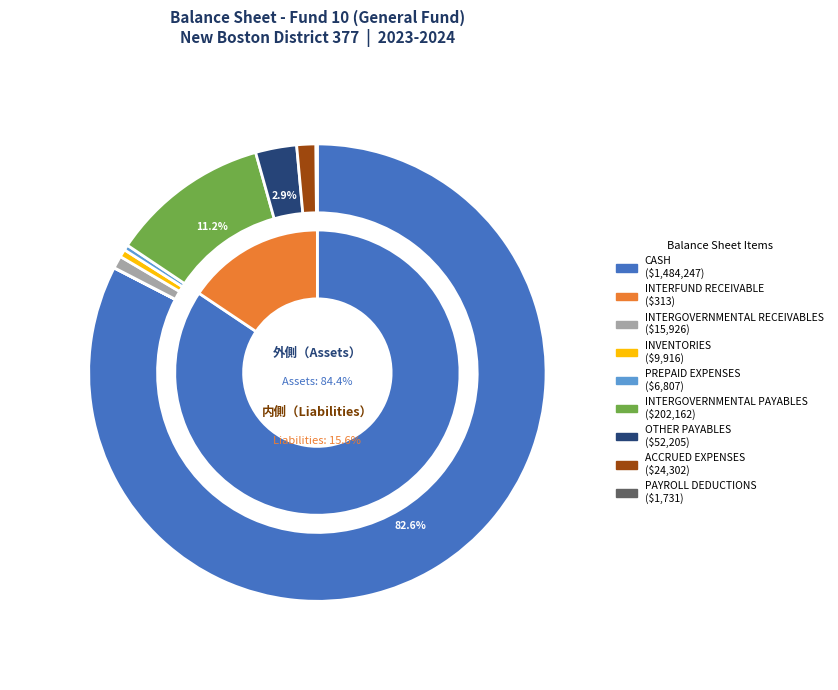

Rank the categories by value from highest to lowest.

CASH, INTERGOVERNMENTAL PAYABLES, OTHER PAYABLES, ACCRUED EXPENSES, INTERGOVERNMENTAL RECEIVABLES, INVENTORIES, PREPAID EXPENSES, PAYROLL DEDUCTIONS, INTERFUND RECEIVABLE